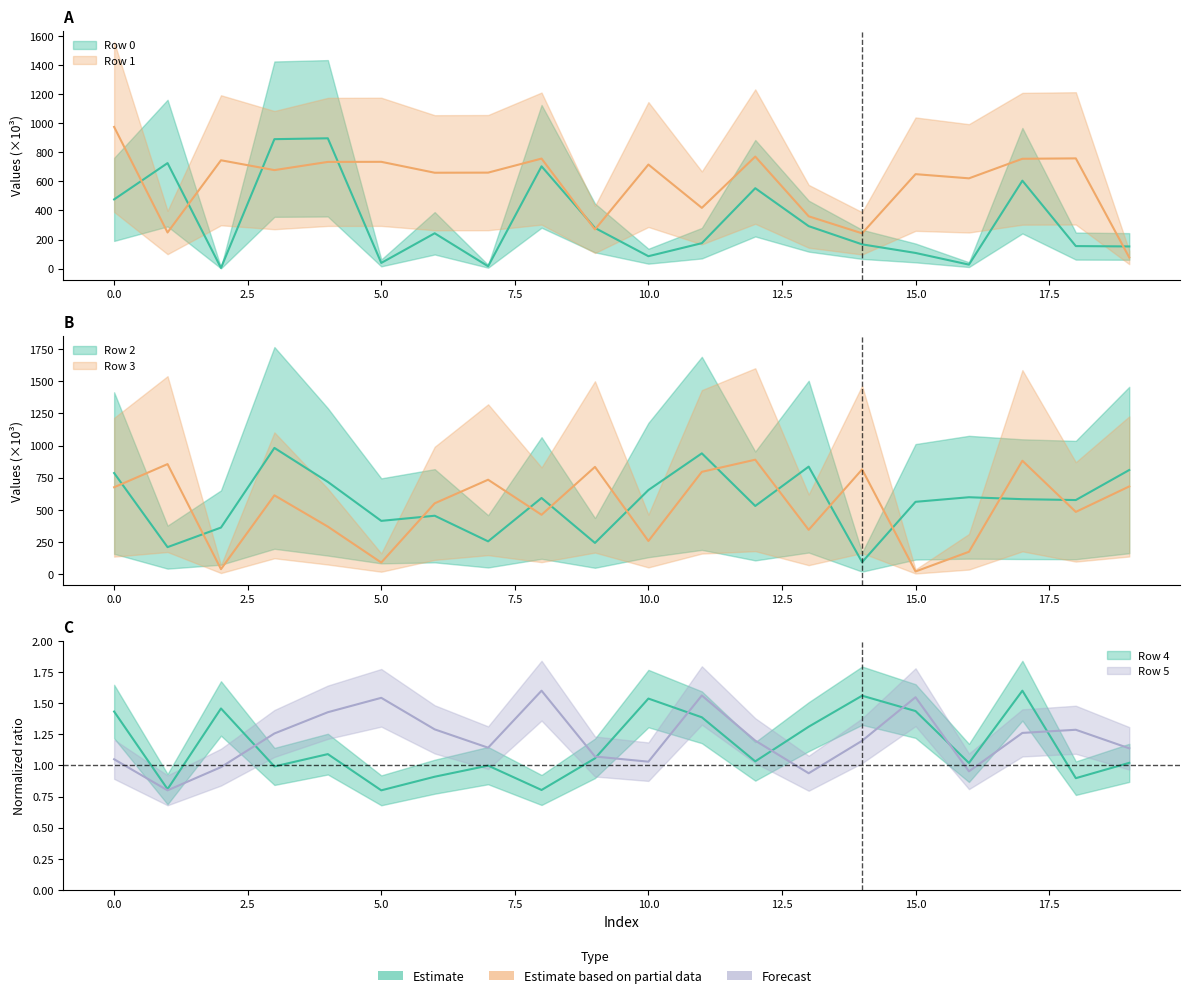

What is the sum of all Row 4 values?

23.2